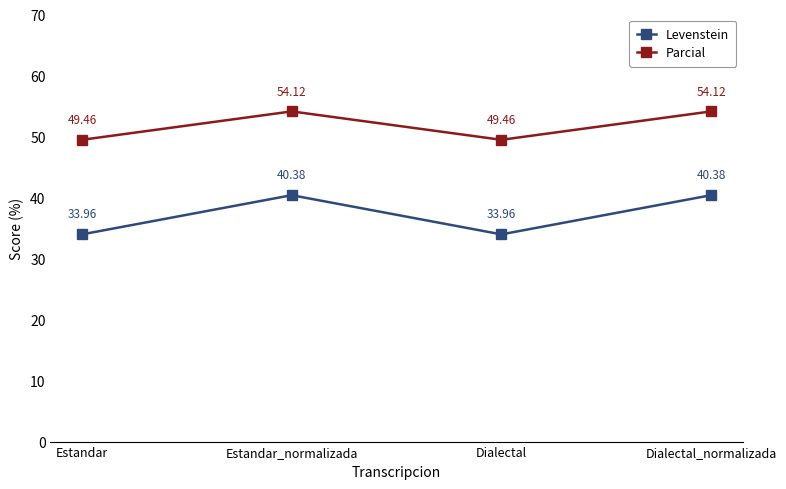

What is the sum of all Parcial values?

207.2